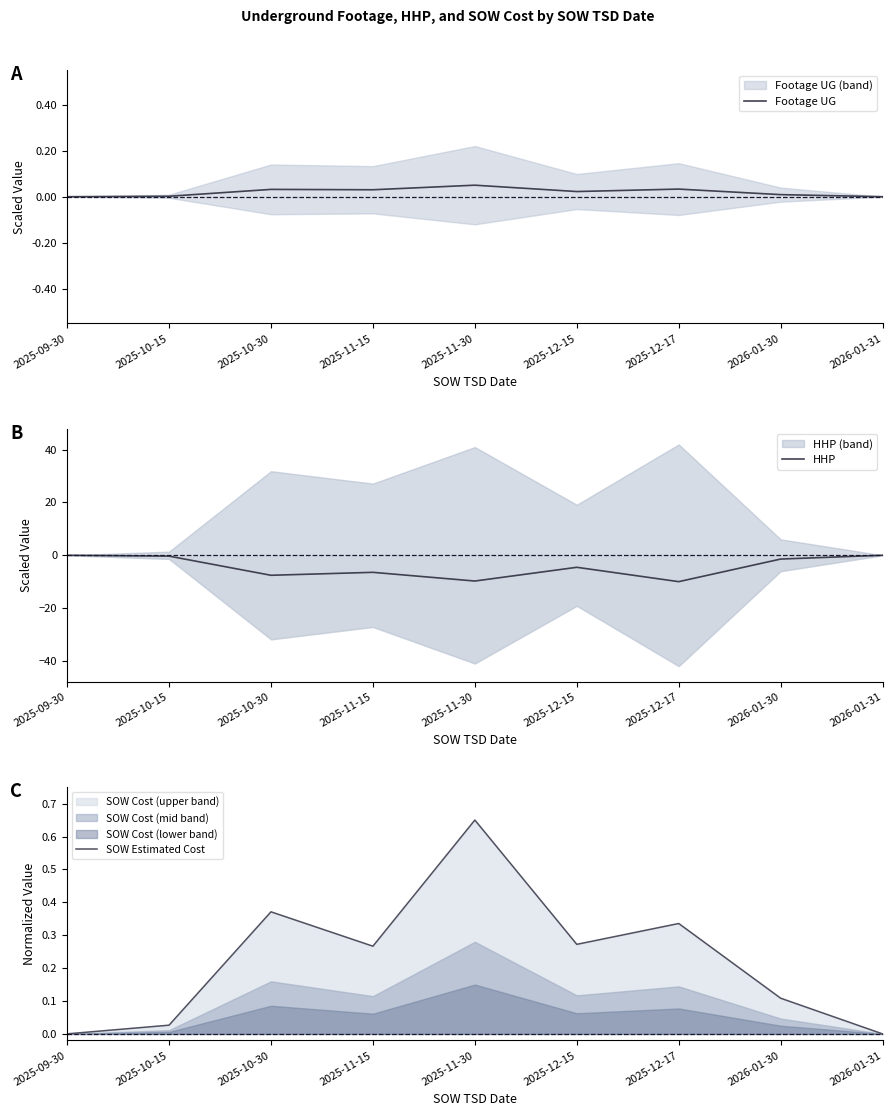

How many negative values does the HHP series have?

7